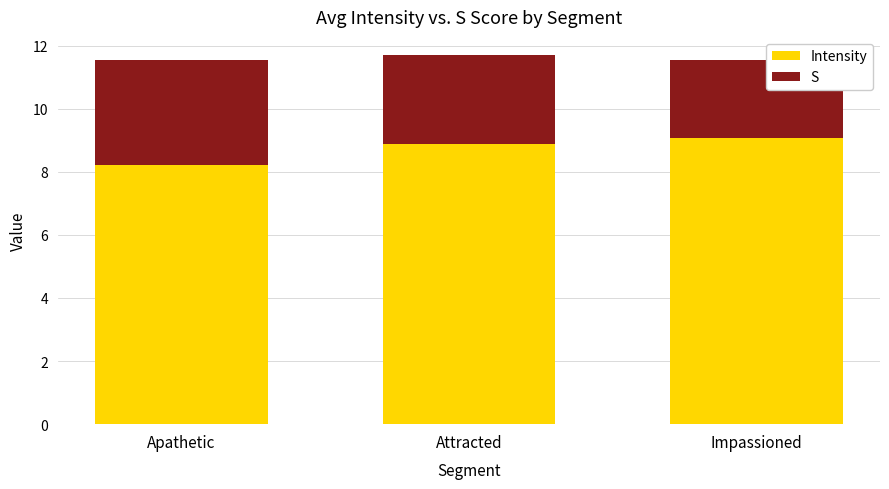

Is it true that Intensity equals 13.9 at Impassioned?

False